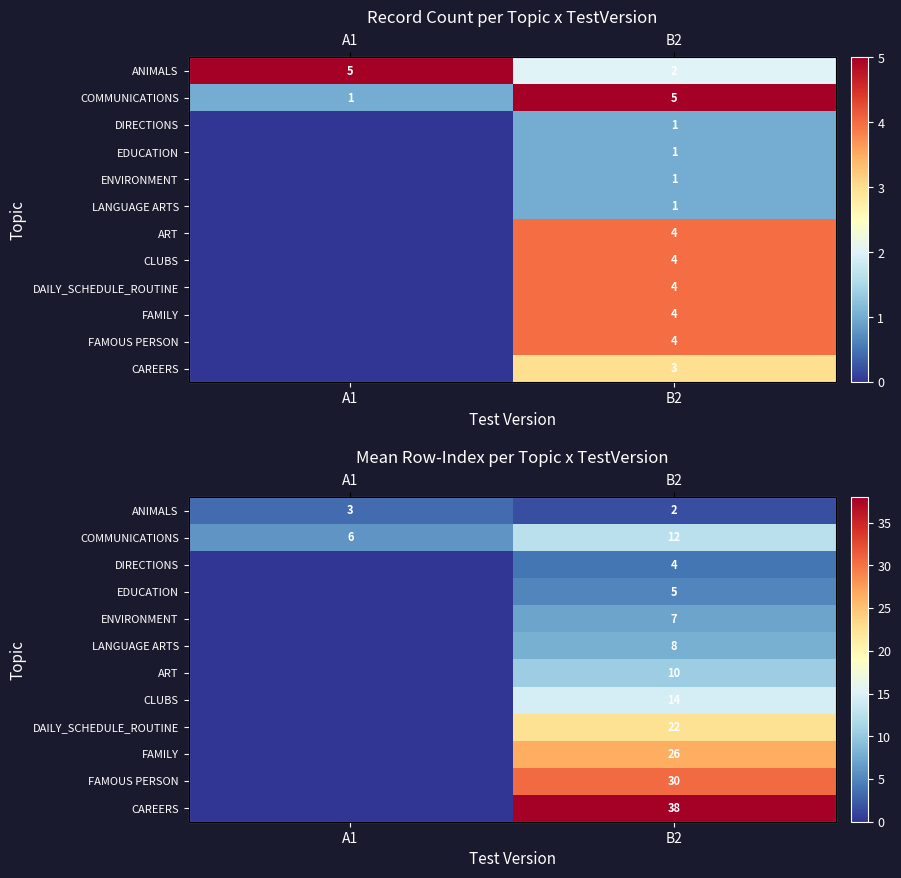

Read the FAMOUS PERSON value at B2.

30.5